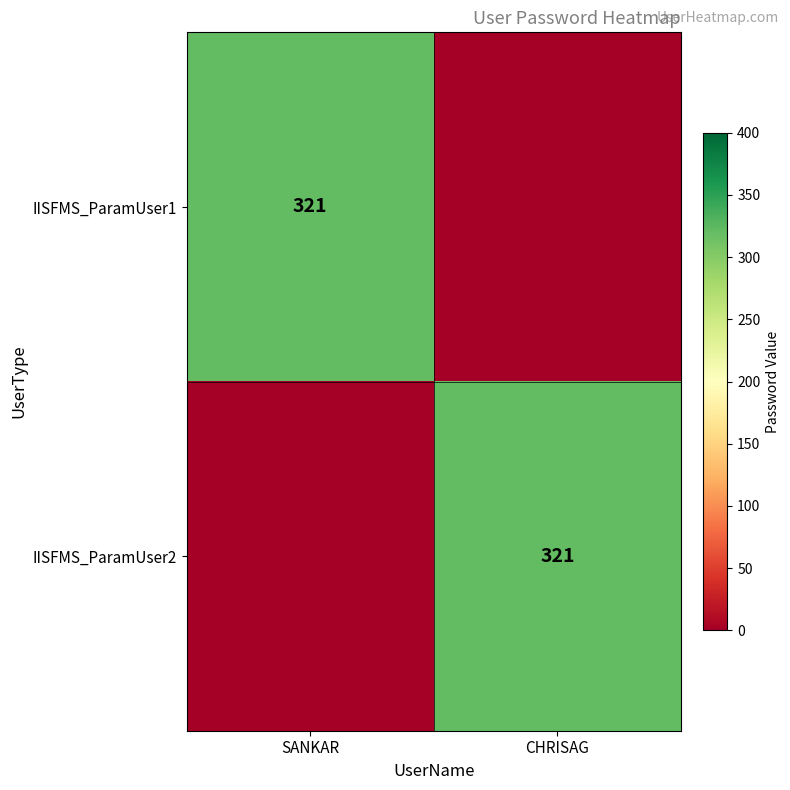

The IISFMS_ParamUser1 series shows 435 at SANKAR. True or false?

False